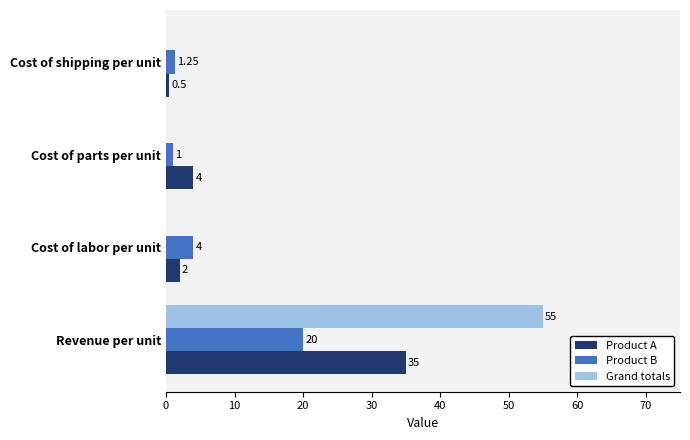

Between Revenue per unit and Cost of shipping per unit, which series saw the biggest shift?

Grand totals